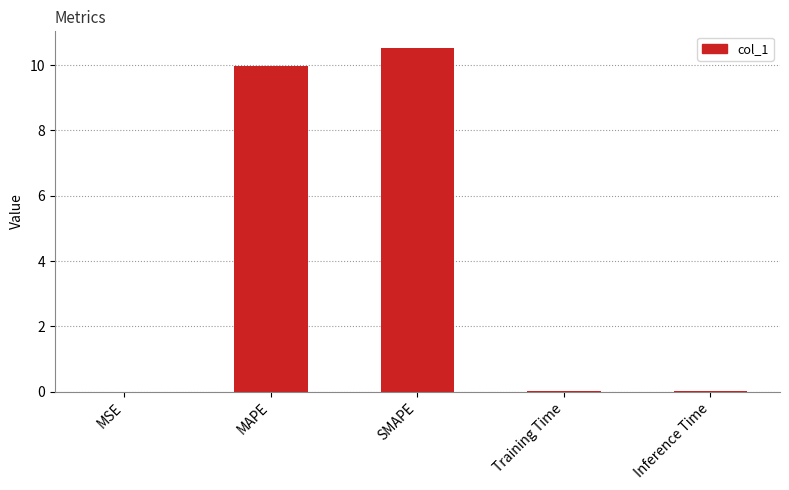

What is the maximum value shown in the chart?

10.5